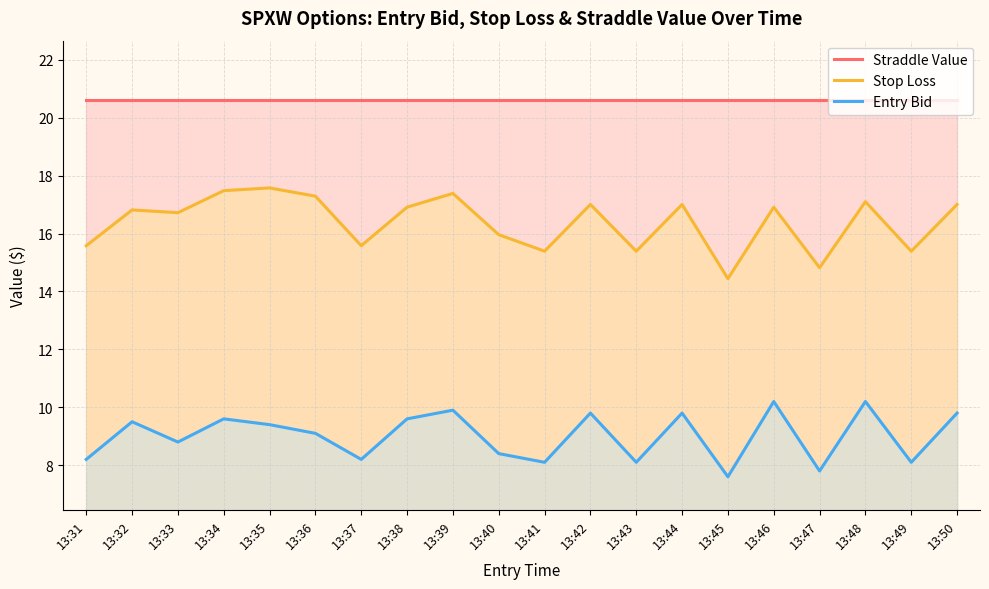

What is the average value of the Stop Loss series?

16.4